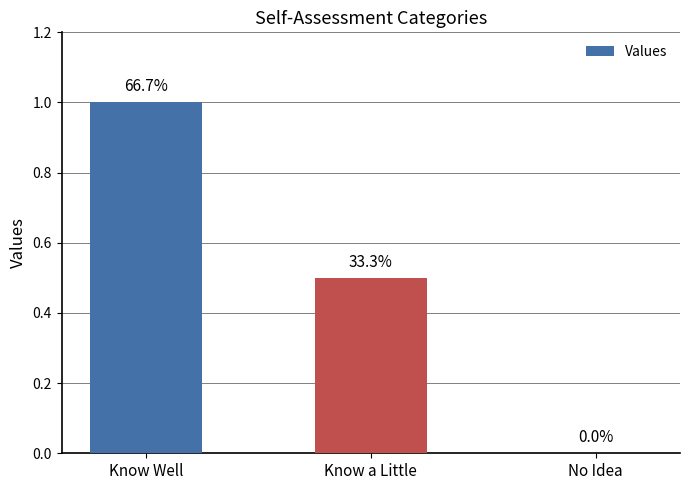

What value does the data have at Know Well?

1.0